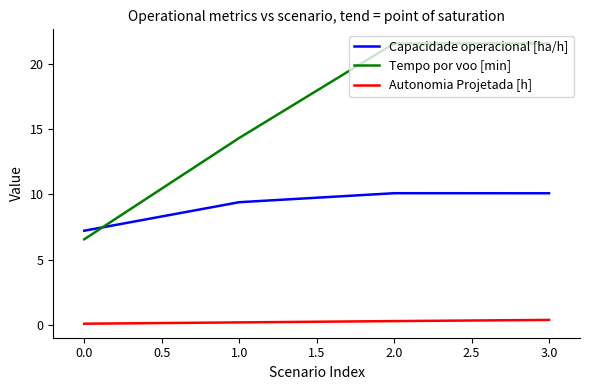

What is the lowest value of the Tempo por voo [min] series?

6.6